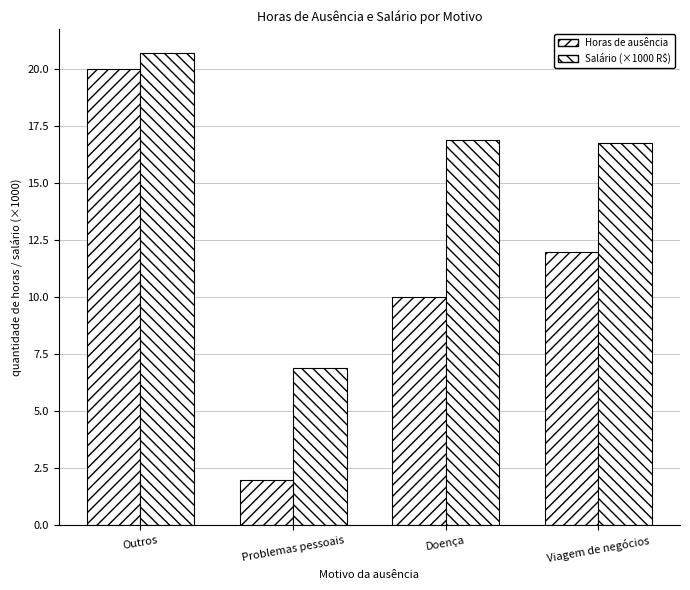

The Horas de ausência series shows 19.8 at Viagem de negócios. True or false?

False